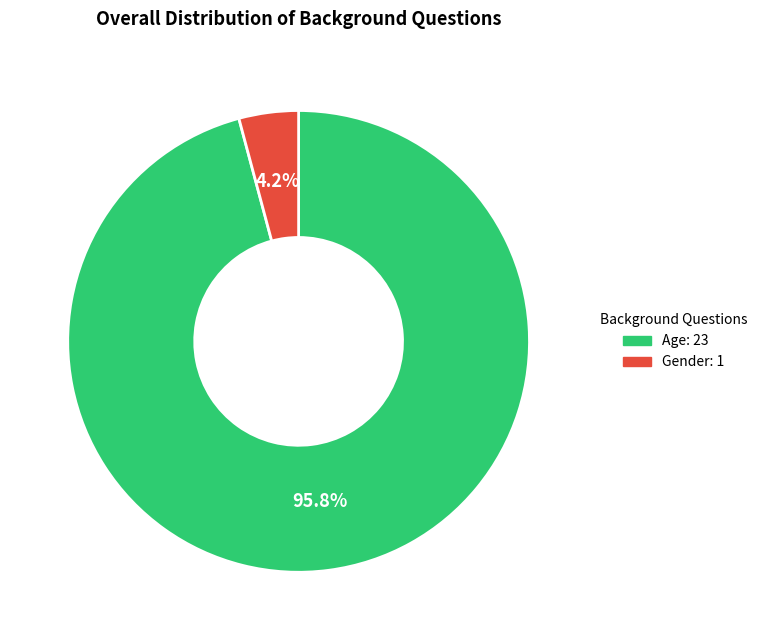

Between Gender and Age, which is larger?

Age